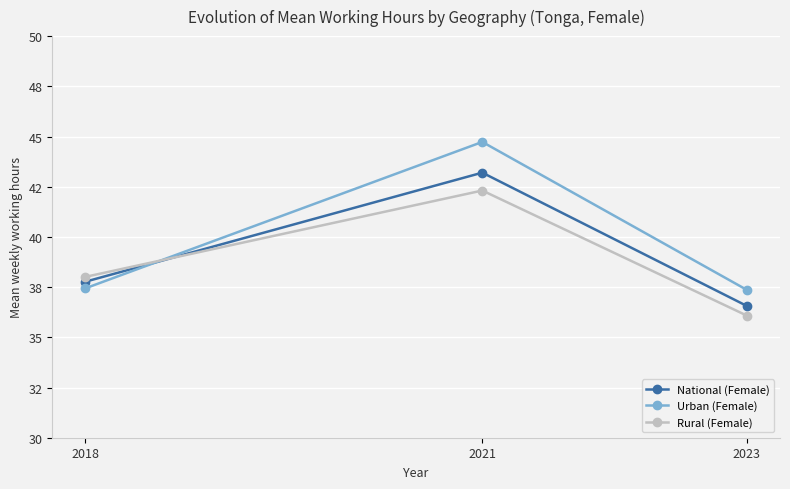

At which label does National (Female) reach its minimum?

2023